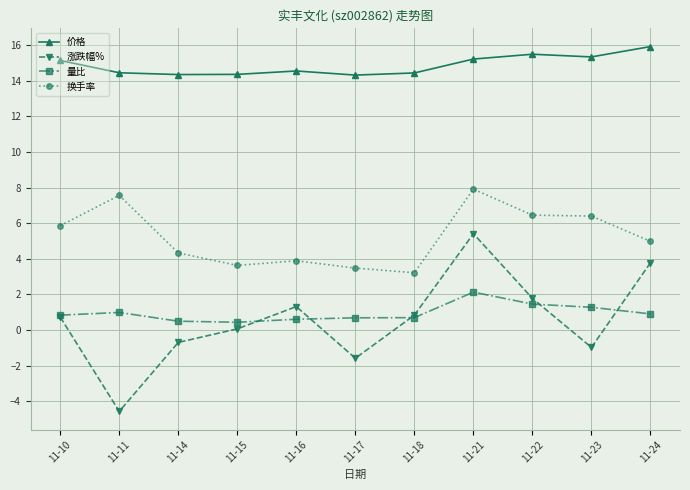

True or false: 涨跌幅% and 换手率 intersect in this chart.

False